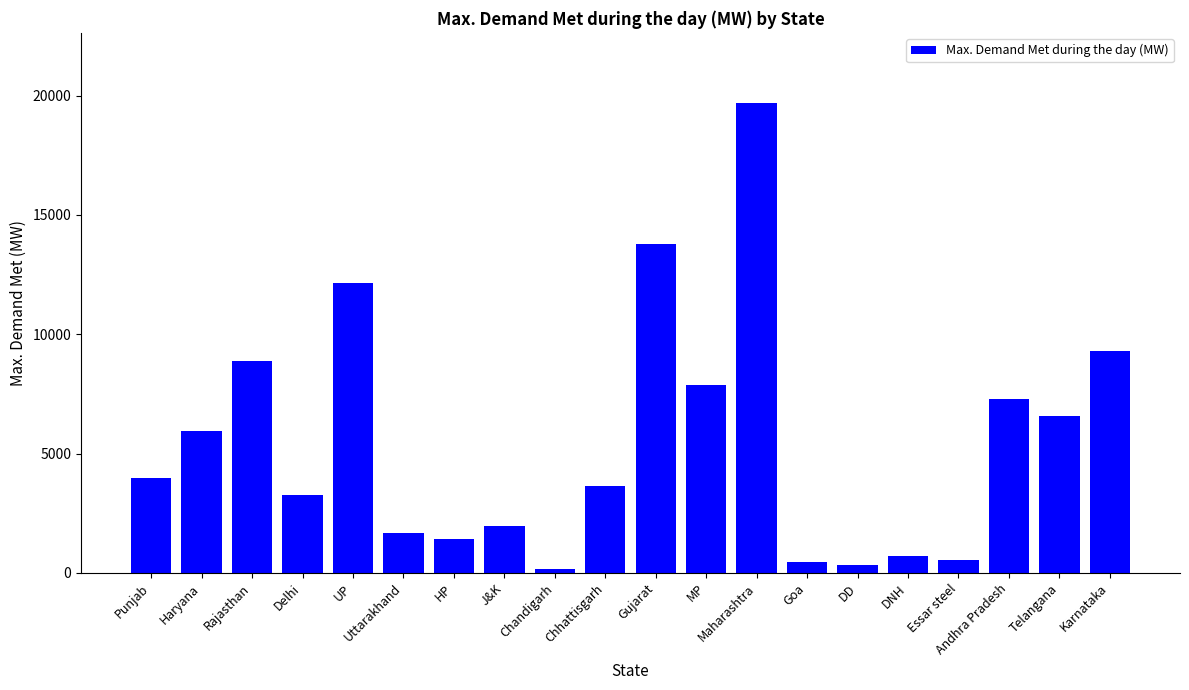

Where is the data nearest to the value 9927?

Karnataka